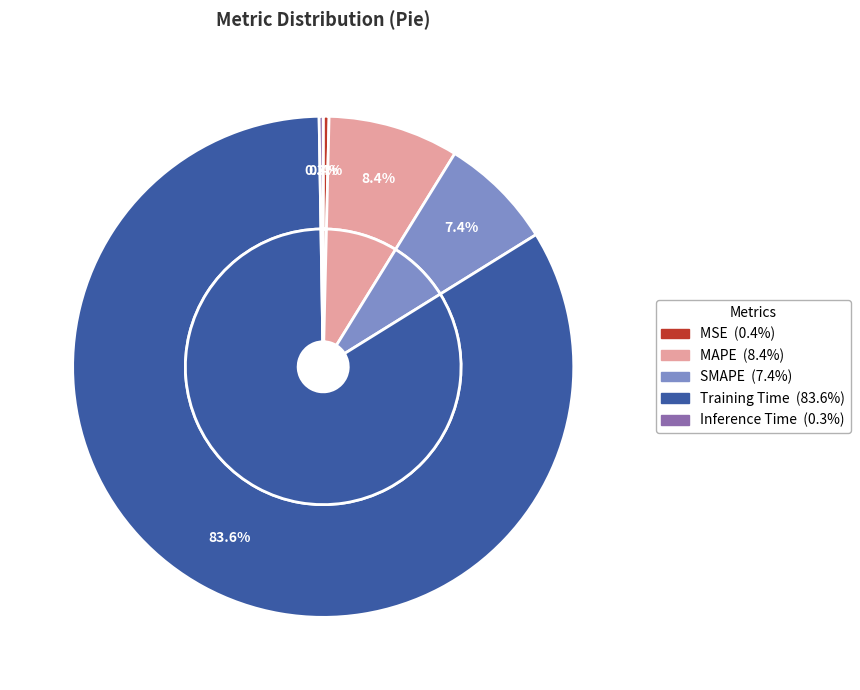

True or false: MAPE accounts for 8% of the total.

True